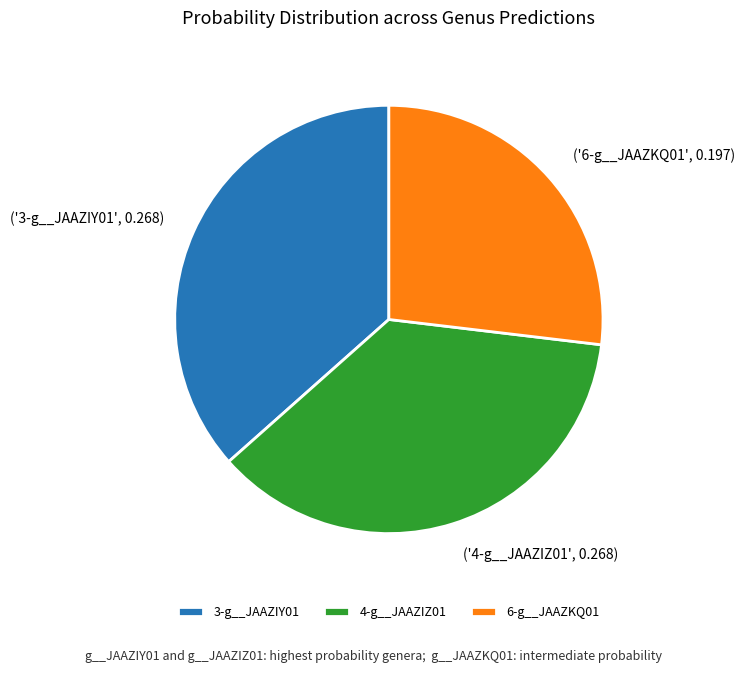

How many segments does this pie chart have?

3